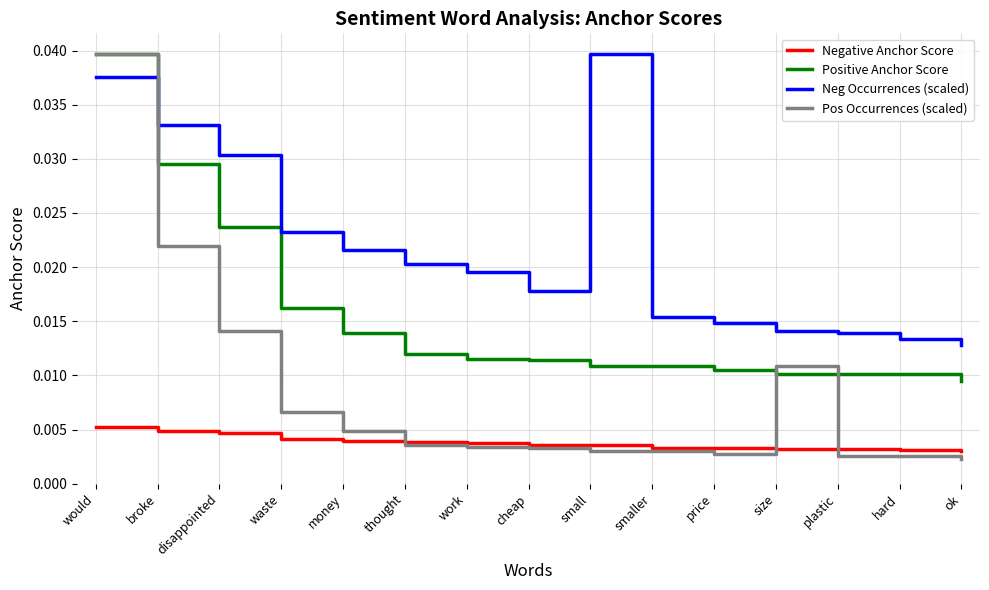

Between money and hard, which series saw the biggest shift?

Neg Occurrences (scaled)